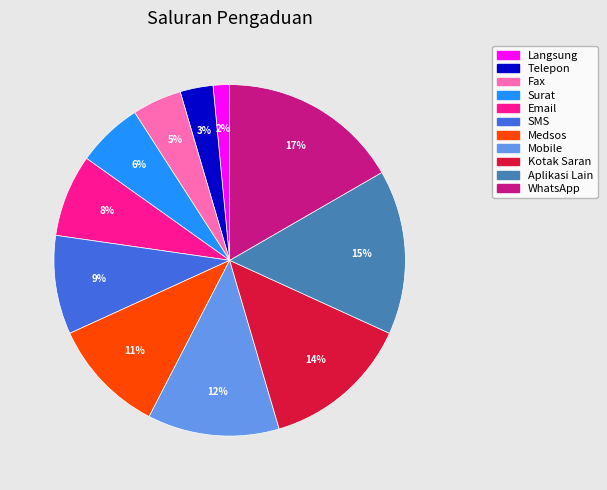

Between Aplikasi Lain and Telepon, which is larger?

Aplikasi Lain